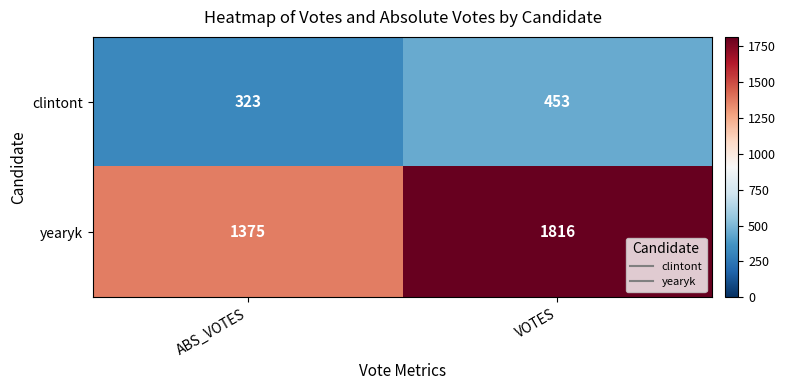

What is the difference between the maximum and minimum values in the yearyk series?

441